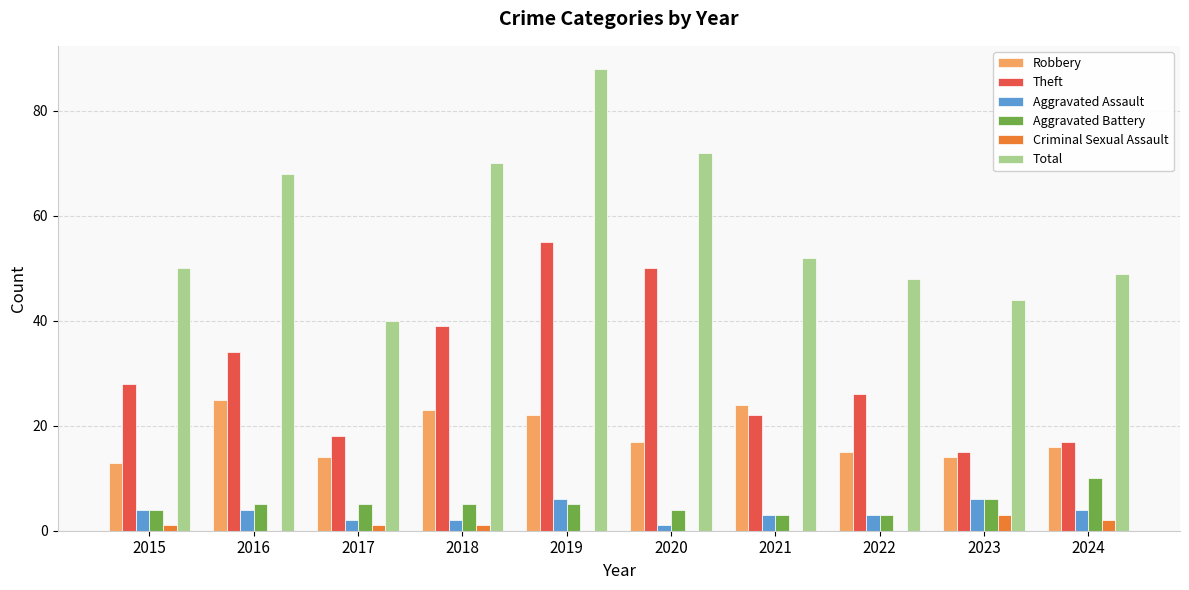

True or false: Aggravated Battery has a value of 5 at 2017.

True